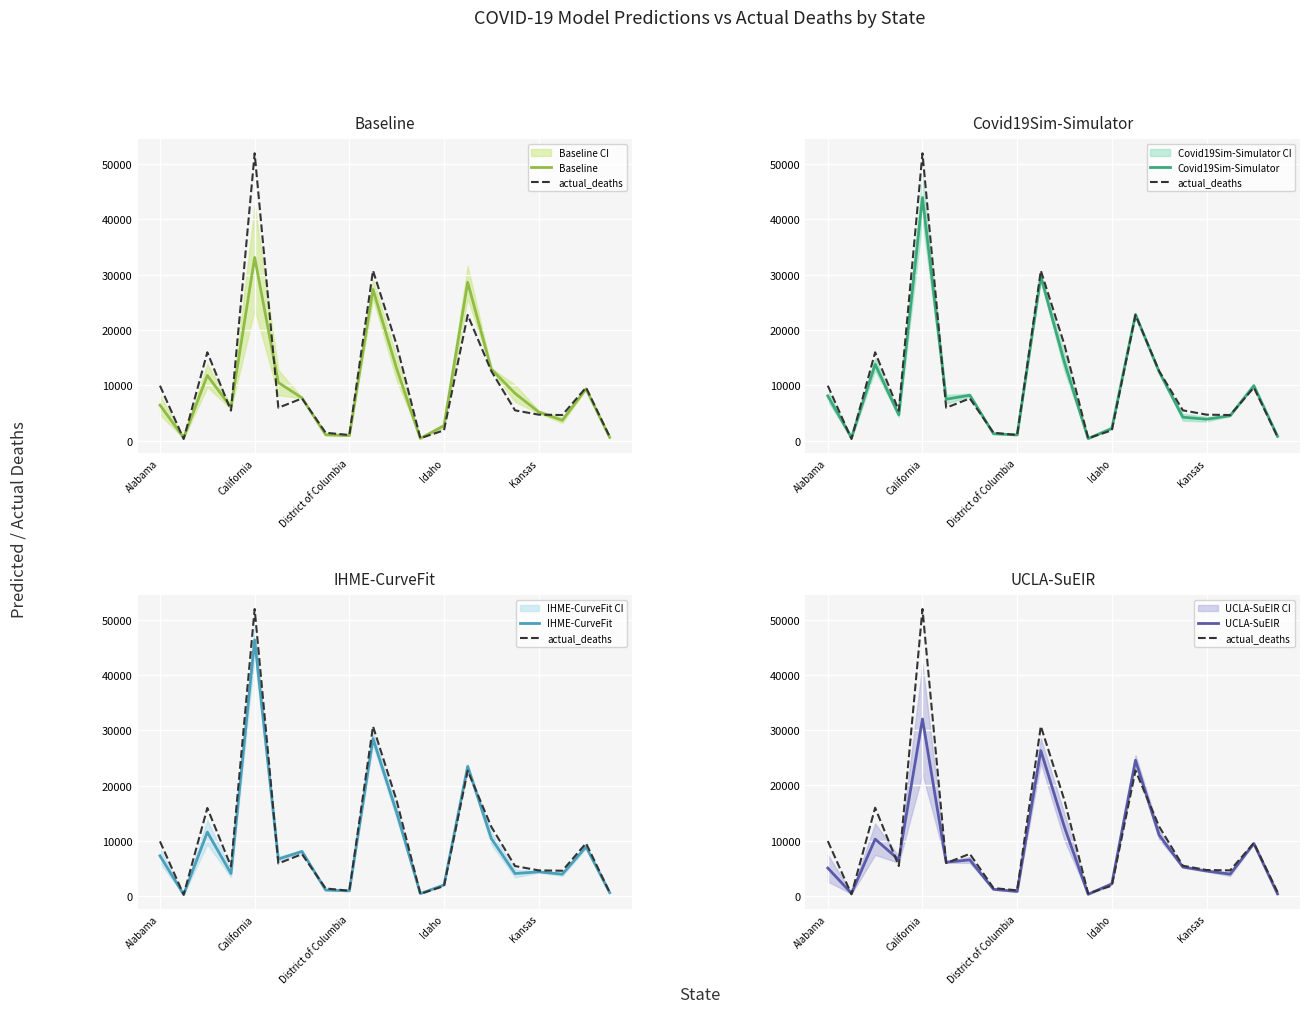

What is the lowest value of the IHME-CurveFit series?

335.6